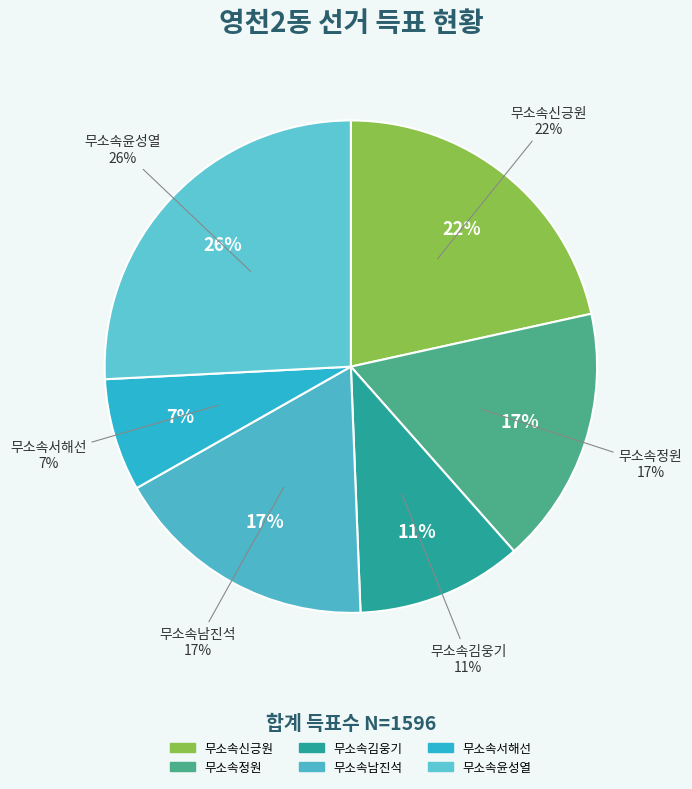

Combined, what portion of the pie is 무소속정원 and 무소속남진석?

34.3%